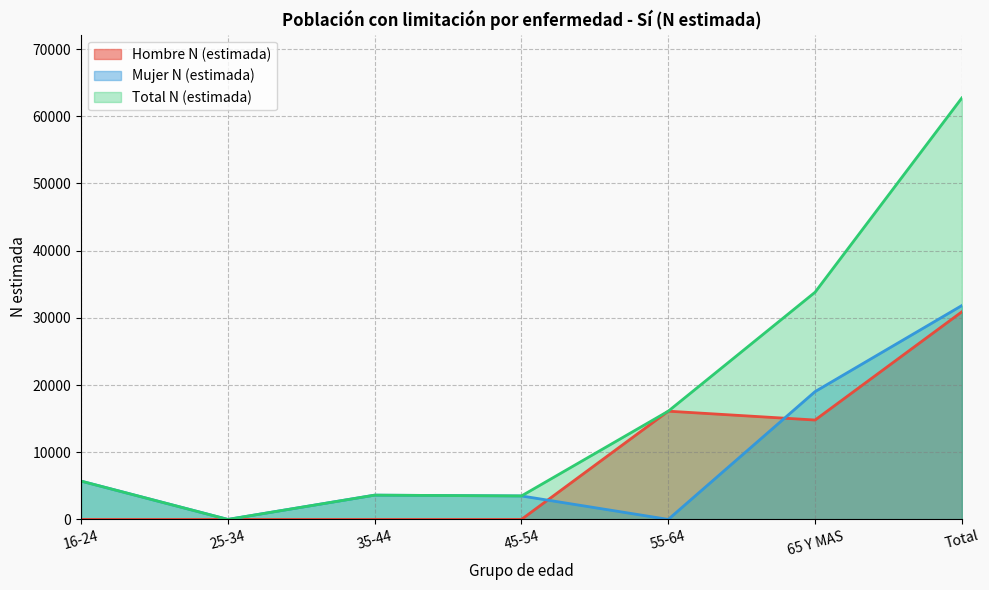

How many intersections are there between Mujer N (estimada) and Hombre N (estimada)?

2